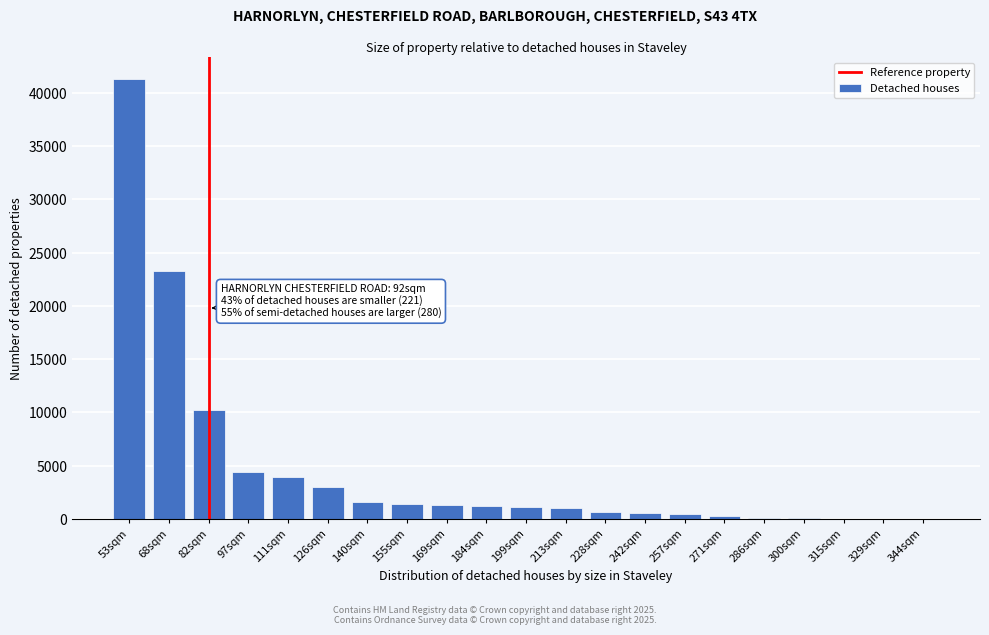

What is the sum of all values?

95822